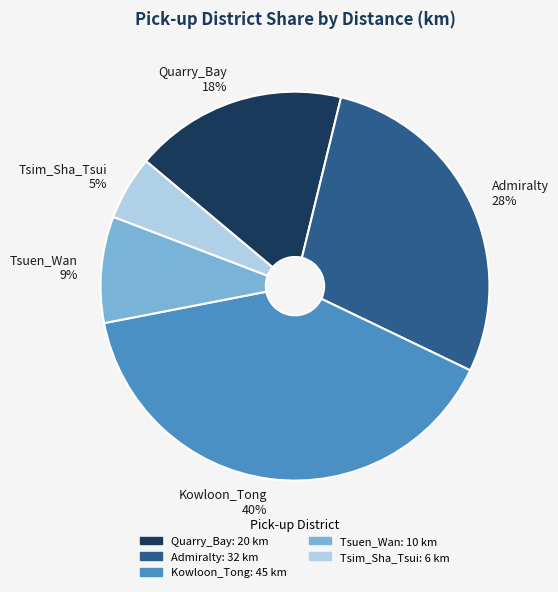

Count the number of slices in the pie.

5